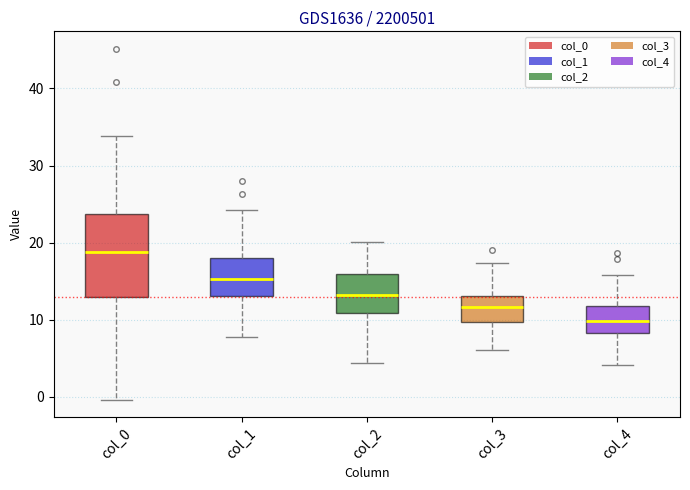

Reading left to right, read every box against the y-axis: the position of its median line, the range the box covers, and the ends of its whiskers. The values are not printed on the chart, so give them approximately, as read against the axis.

col_0: median 19, box 13 to 24, whiskers 0 to 34
col_1: median 15, box 13 to 18, whiskers 8 to 24
col_2: median 13, box 11 to 16, whiskers 4 to 20
col_3: median 12, box 10 to 13, whiskers 6 to 17
col_4: median 10, box 8 to 12, whiskers 4 to 16